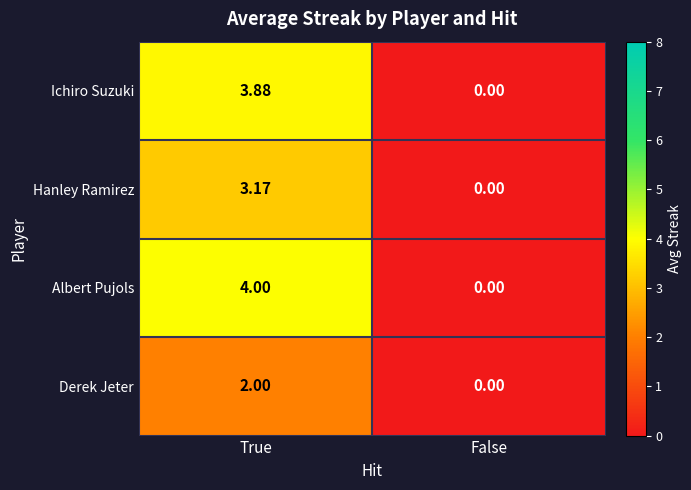

Rank the series by their maximum value, from highest to lowest.

Albert Pujols, Ichiro Suzuki, Hanley Ramirez, Derek Jeter